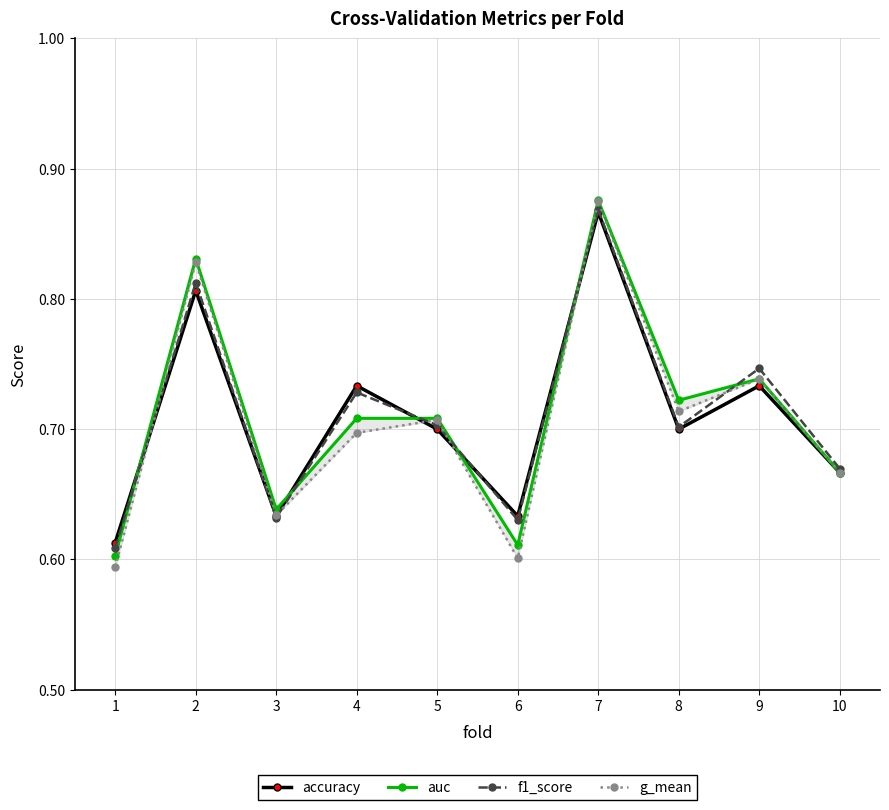

Where is the first local minimum for accuracy?

3